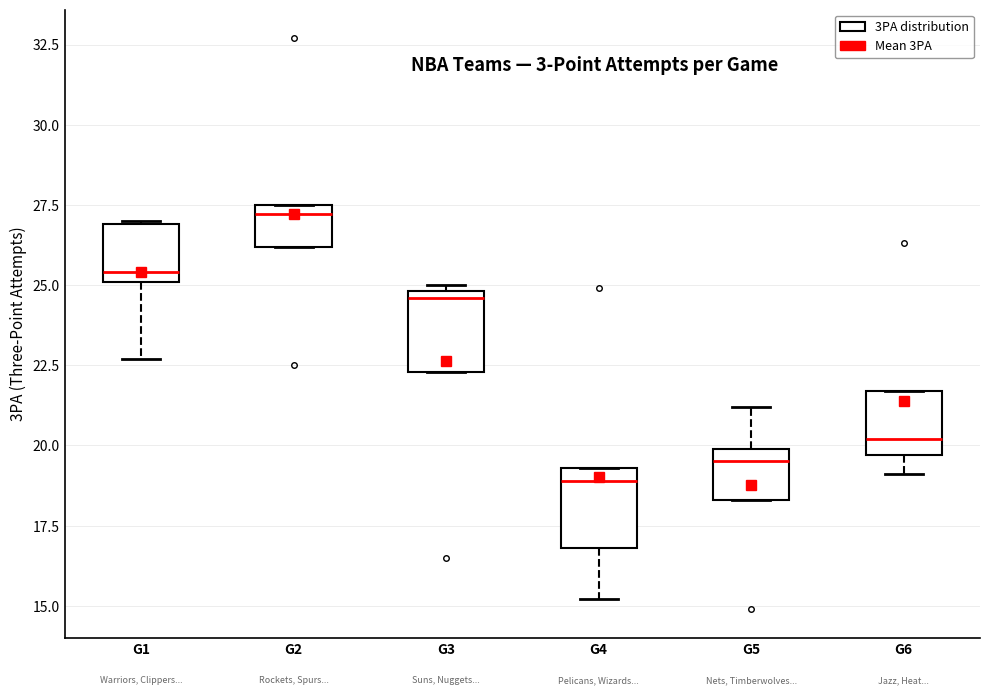

Reading left to right, read every box against the y-axis: the position of its median line, the range the box covers, and the ends of its whiskers. The values are not printed on the chart, so give them approximately, as read against the axis.

G1: median 25.5, box 25.0 to 27.0, whiskers 22.5 to 27.0
G2: median 27.0, box 26.0 to 27.5, whiskers 26.0 to 27.5
G3: median 24.5, box 22.5 to 25.0, whiskers 22.5 to 25.0 (just above the box's upper edge)
G4: median 19.0, box 17.0 to 19.5, whiskers 15.0 to 19.5
G5: median 19.5, box 18.5 to 20.0, whiskers 18.5 to 21.0
G6: median 20.0, box 19.5 to 21.5, whiskers 19.0 to 21.5